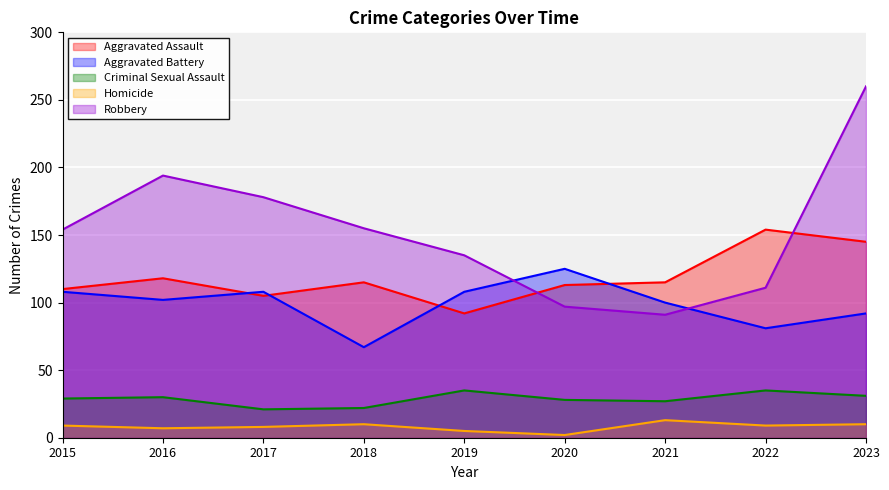

Reading left to right, extract all data points from this chart.

Aggravated Assault: 110	118	105	115	92	113	115	154	145
Aggravated Battery: 108	102	108	67	108	125	100	81	92
Criminal Sexual Assault: 29	30	21	22	35	28	27	35	31
Homicide: 9	7	8	10	5	2	13	9	10
Robbery: 154	194	178	155	135	97	91	111	260